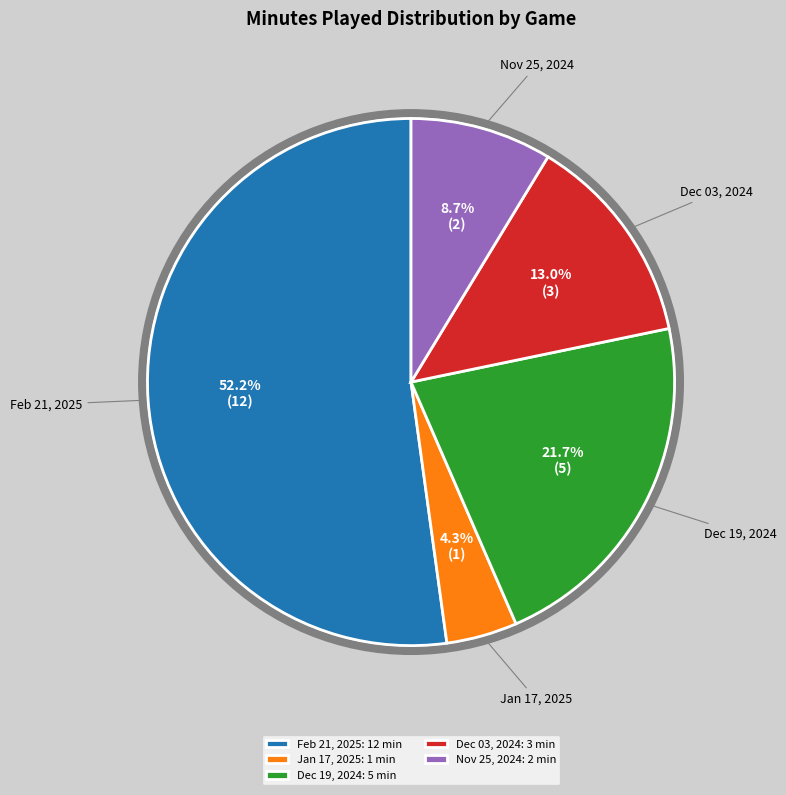

Does Feb 21, 2025 represent more than half of the total?

Yes